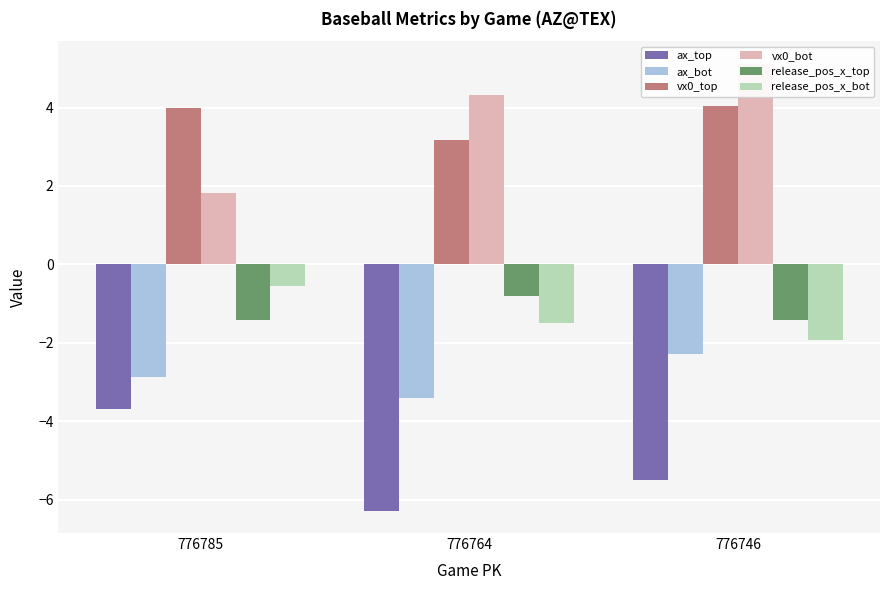

Is it true that vx0_top equals 3.2 at 776764?

True